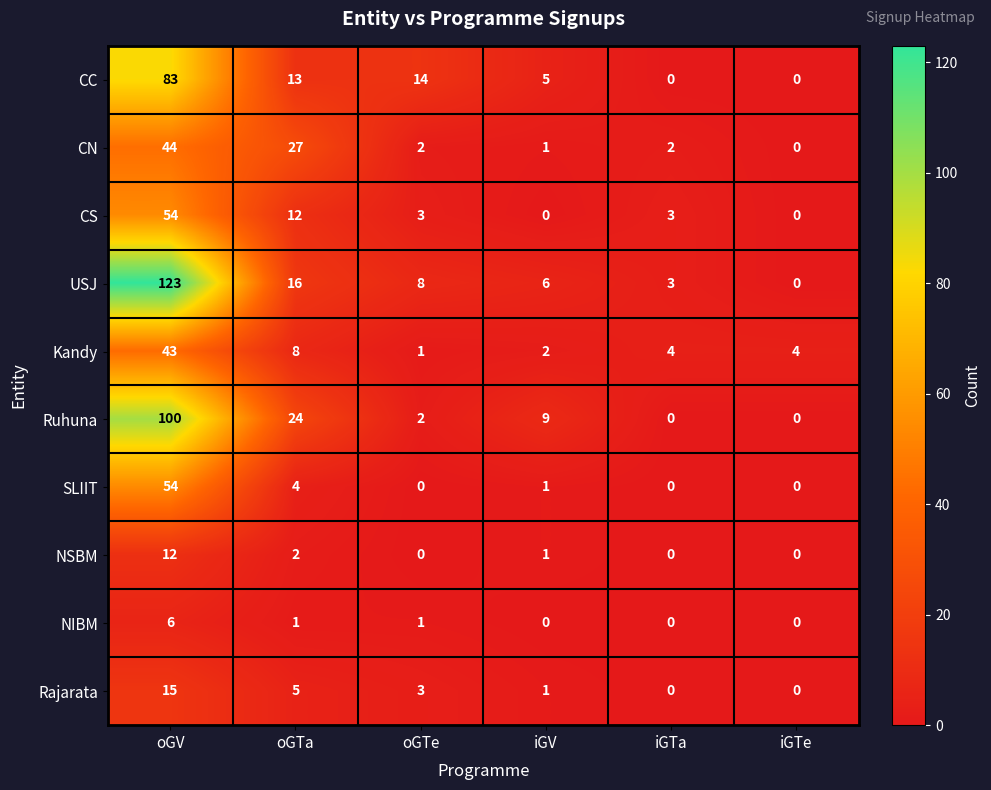

At which label is Kandy closest to 22?

oGTa